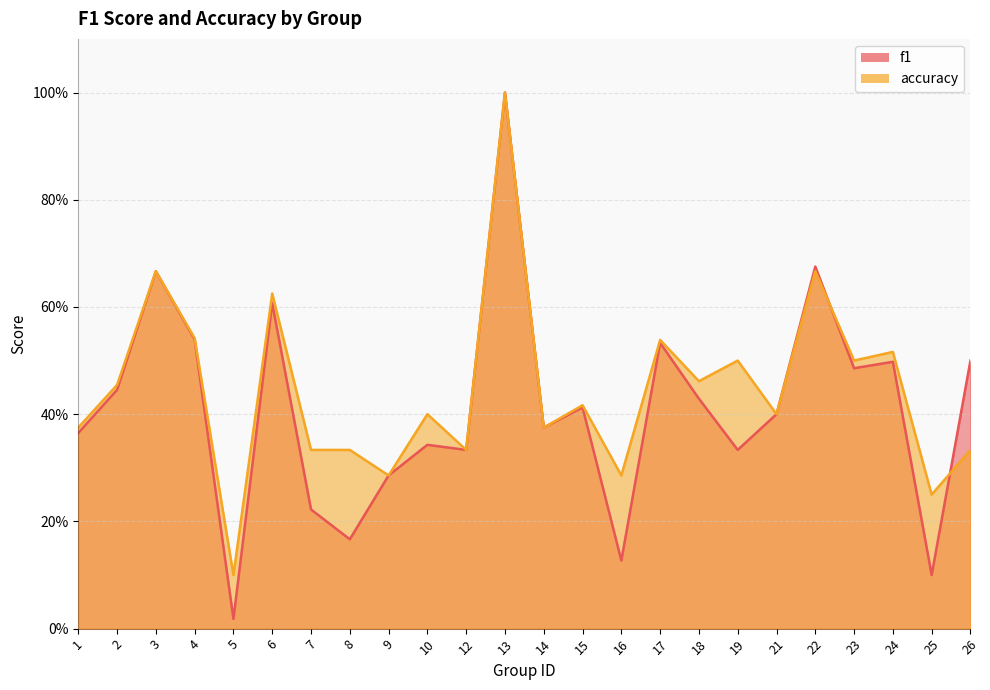

Where is the first local minimum for f1?

5